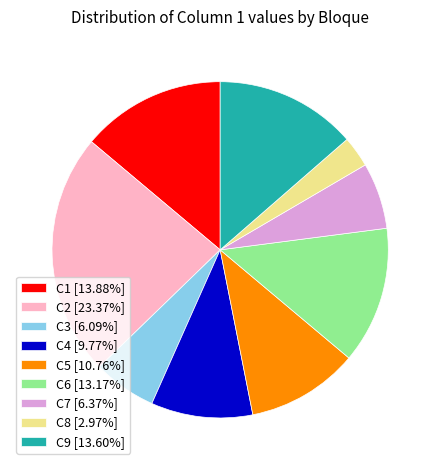

Is C7 [6.37%] the majority of the pie?

No